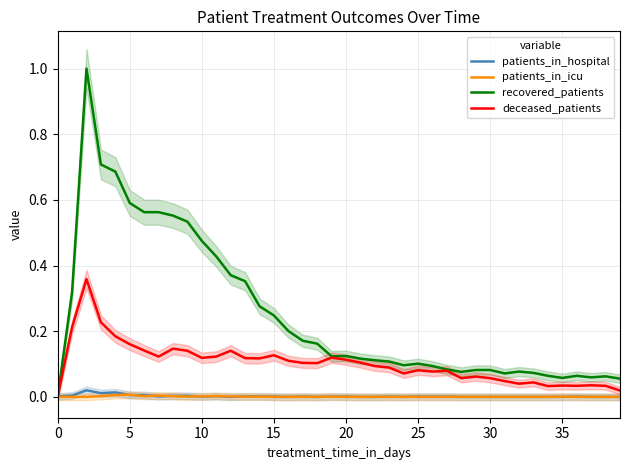

How many interior local valleys does the recovered_patients series have?

6